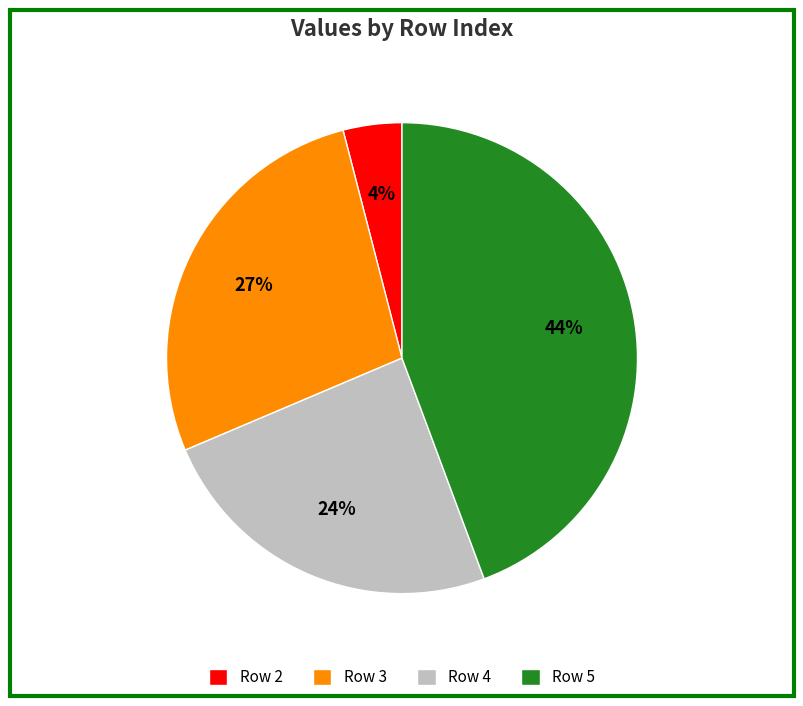

To the nearest percent, what is the average slice percentage?

25%